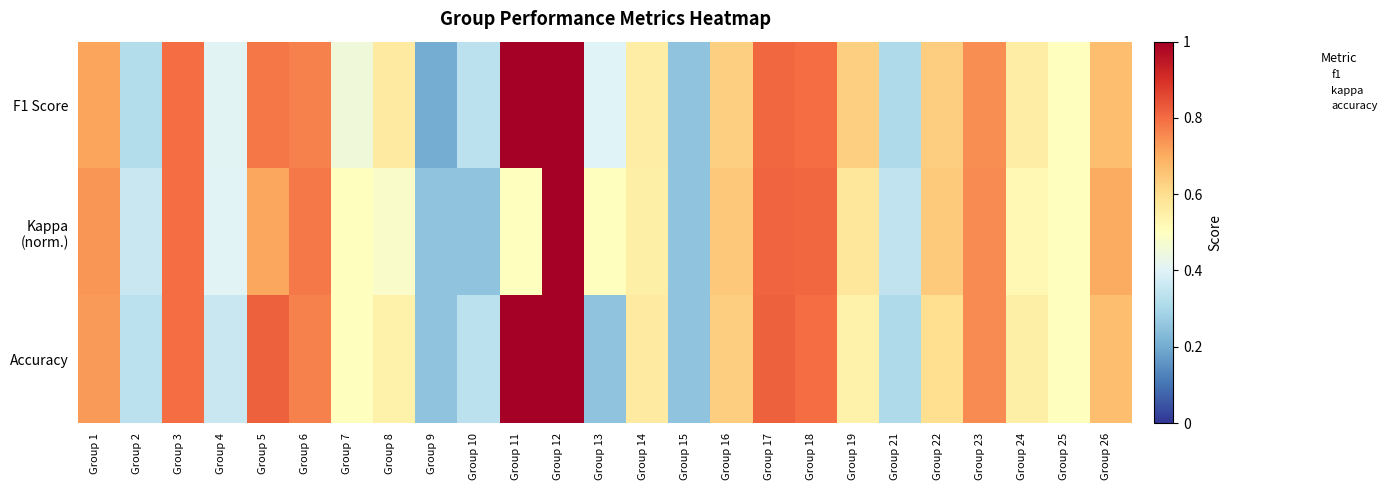

What is the difference between the maximum and minimum values in the F1 Score series?

0.8